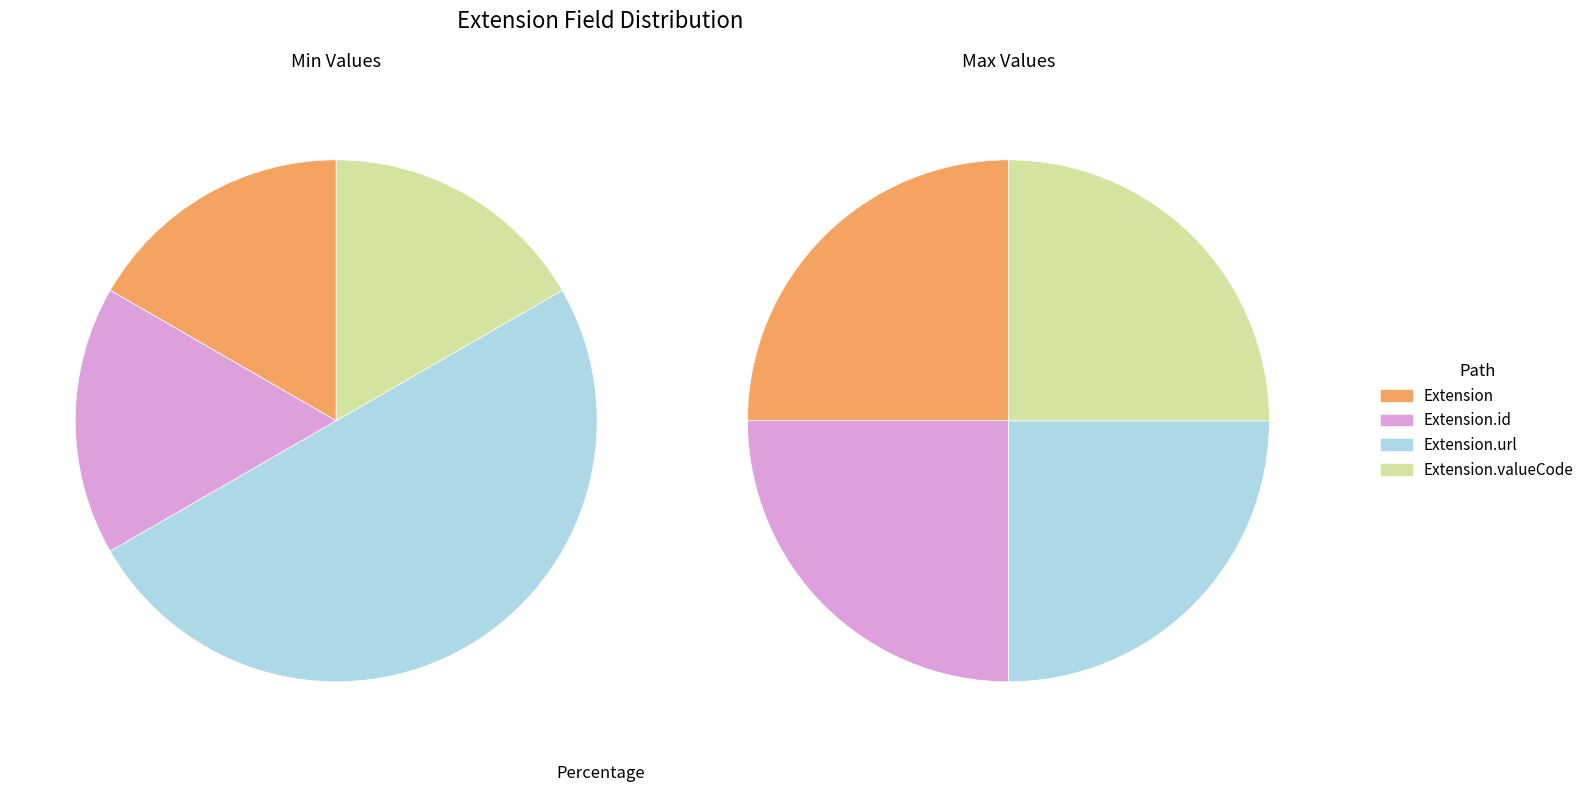

Rank the categories by value from lowest to highest.

Extension, Extension.id, Extension.valueCode, Extension.url